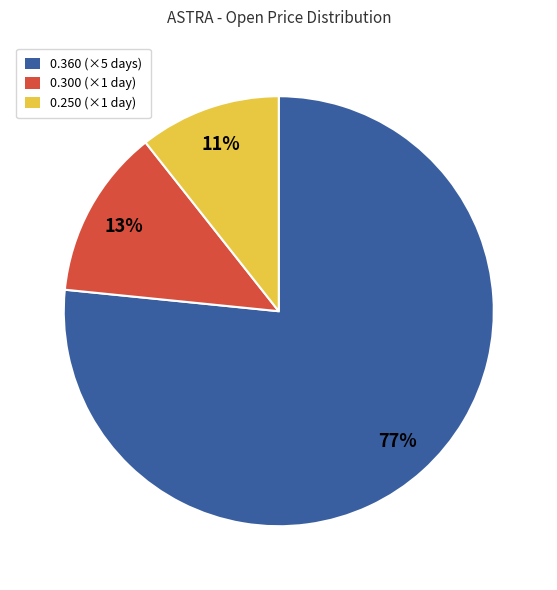

Does any single category account for the majority?

Yes